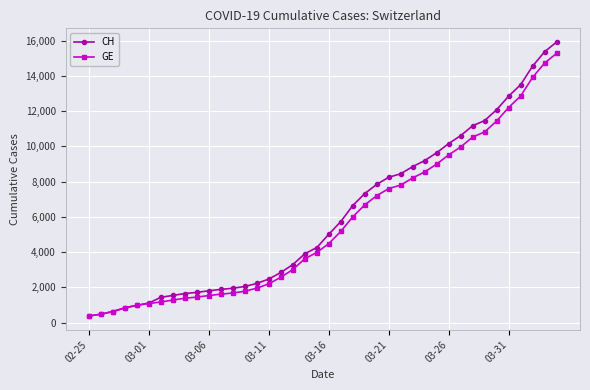

Which series has the widest spread of values?

CH